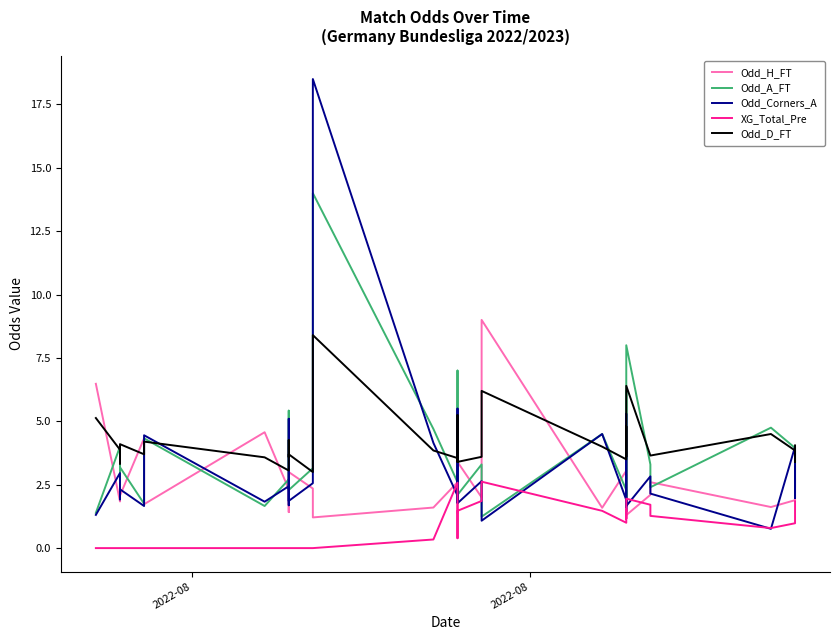

Is it true that Odd_D_FT equals 6.6 at 30?

False